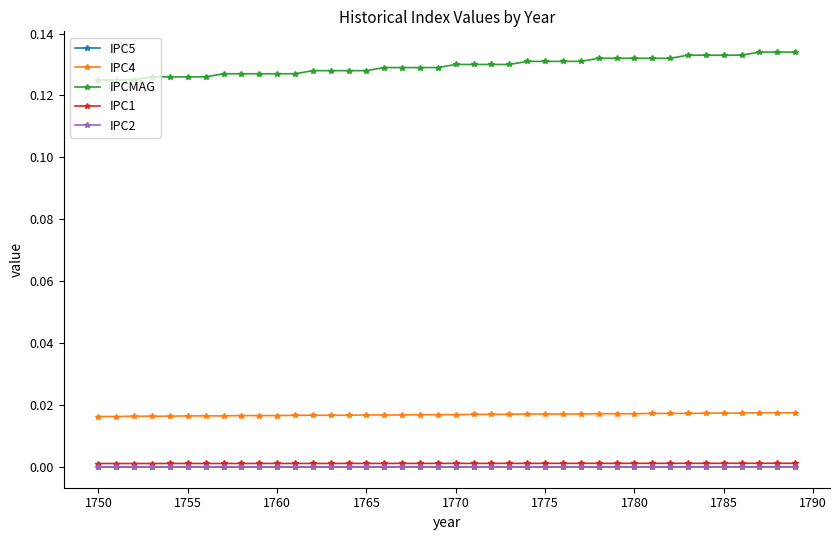

Which series has the widest spread of values?

IPCMAG